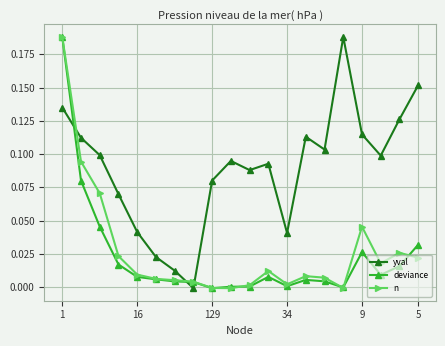

What are all the series names shown in the legend?

yval, deviance, n